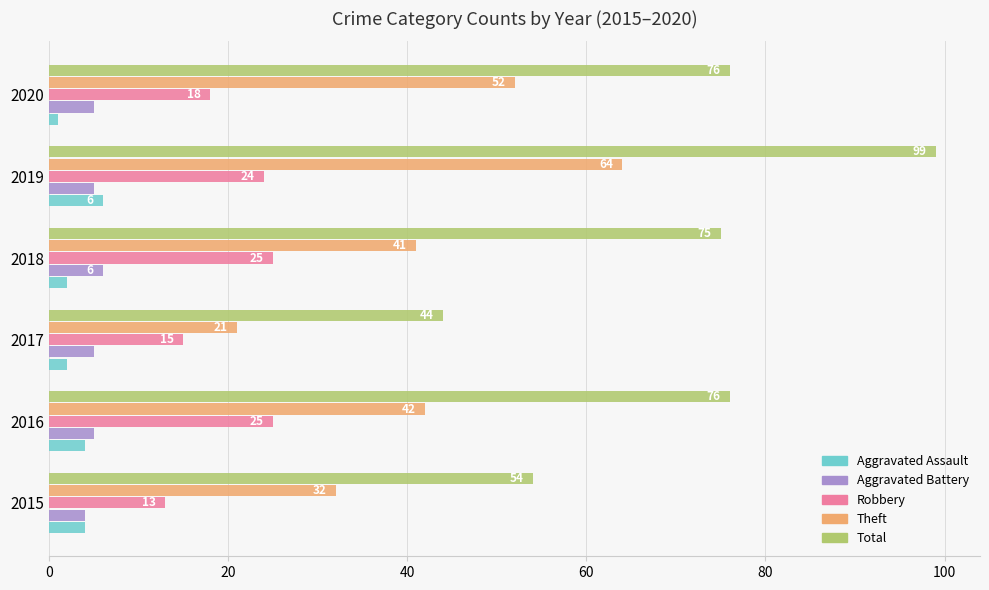

Rank the series at 2019 from lowest to highest value.

Aggravated Battery, Aggravated Assault, Robbery, Theft, Total